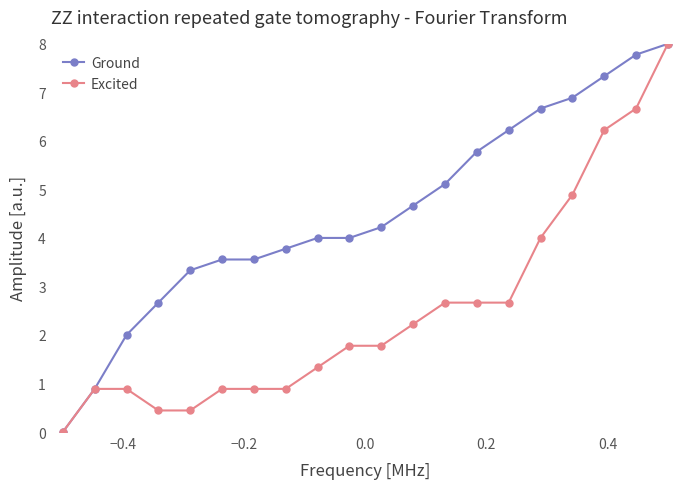

Rank the series by their average value, from lowest to highest.

Excited, Ground